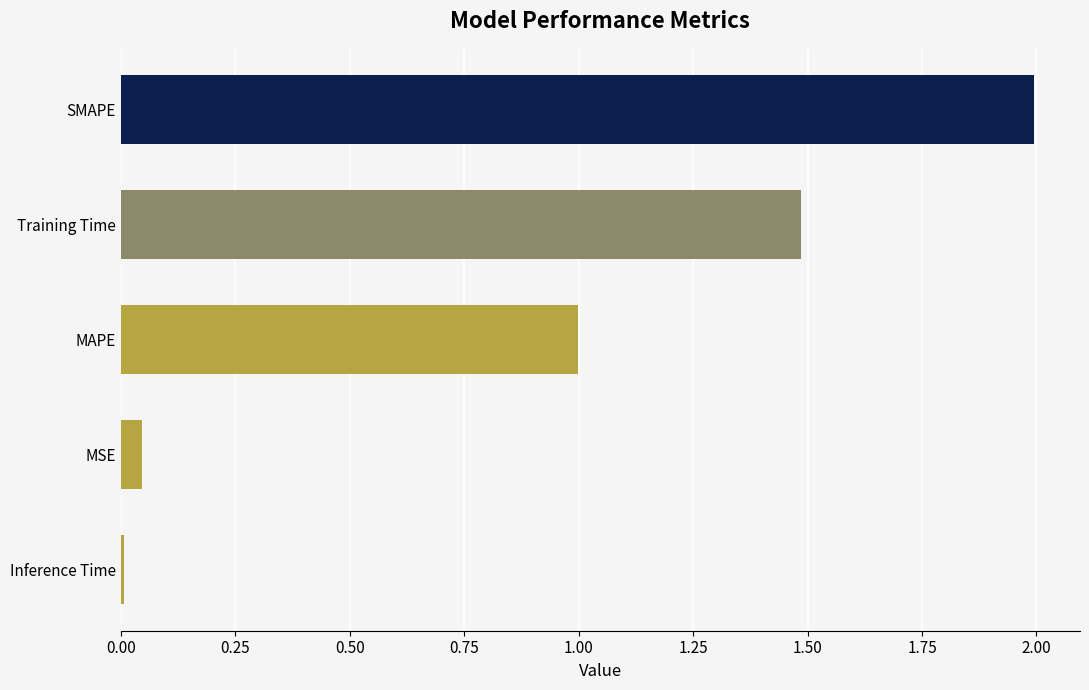

Is it true that the value at Training Time is 0.7?

False